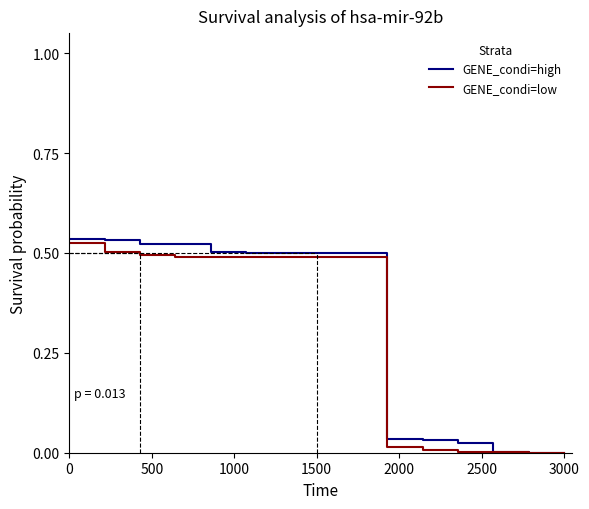

What is the sum of all GENE_condi=low values?

4.5